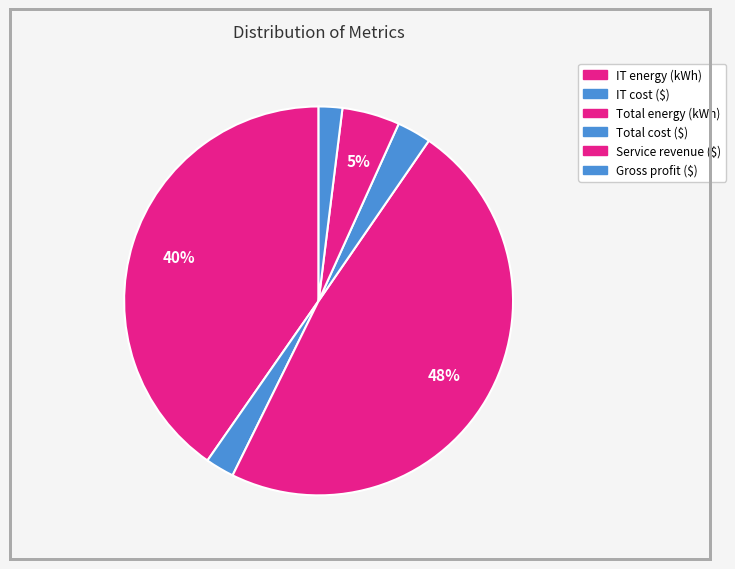

True or false: Total energy (kWh) accounts for 59% of the total.

False